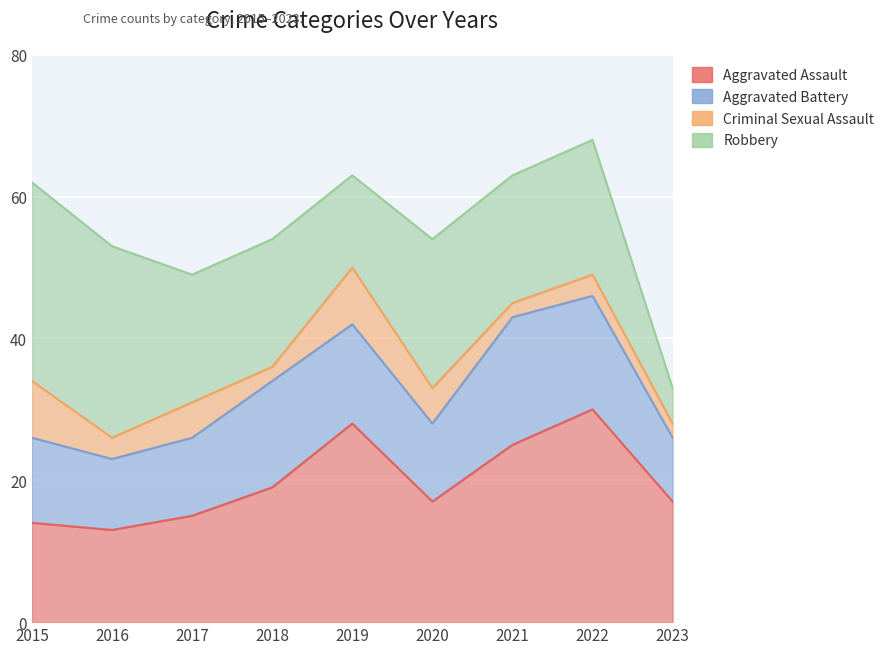

At which label does Robbery reach its peak?

2015